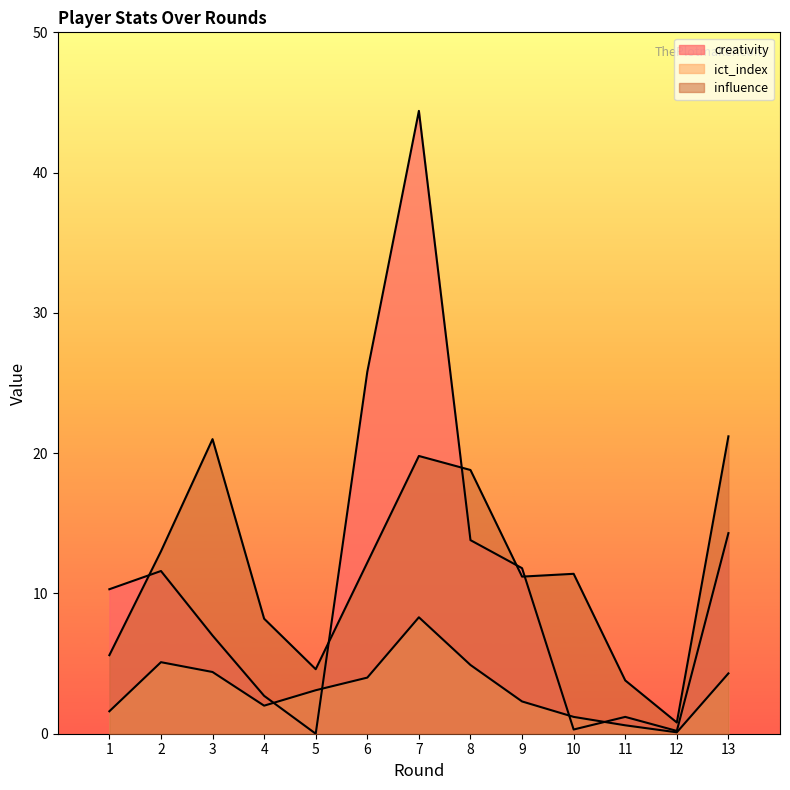

How many lines are shown in the chart?

3